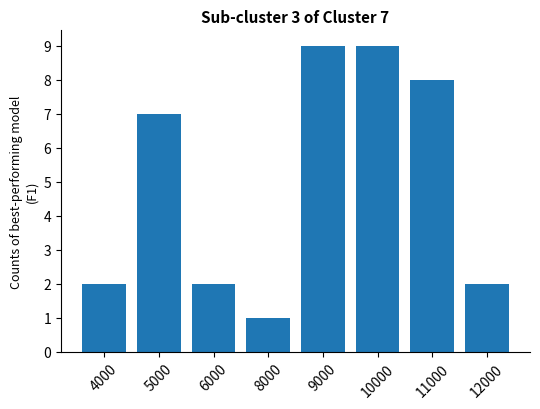

Read the value at 8000.

1